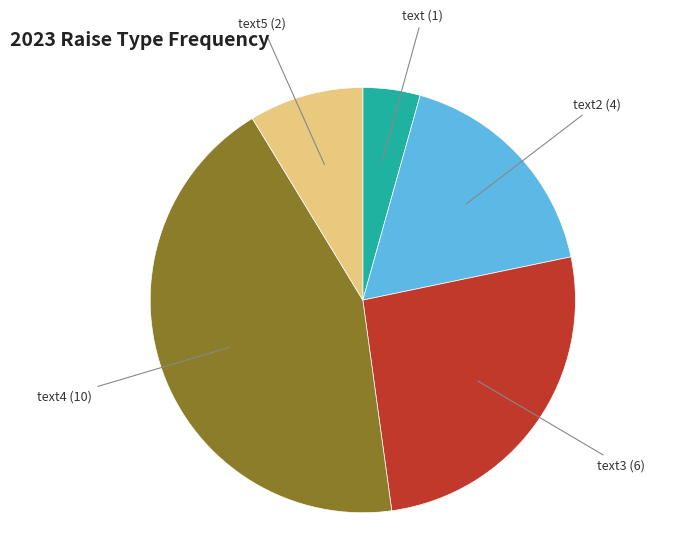

Is there any slice that represents more than half of the pie?

No